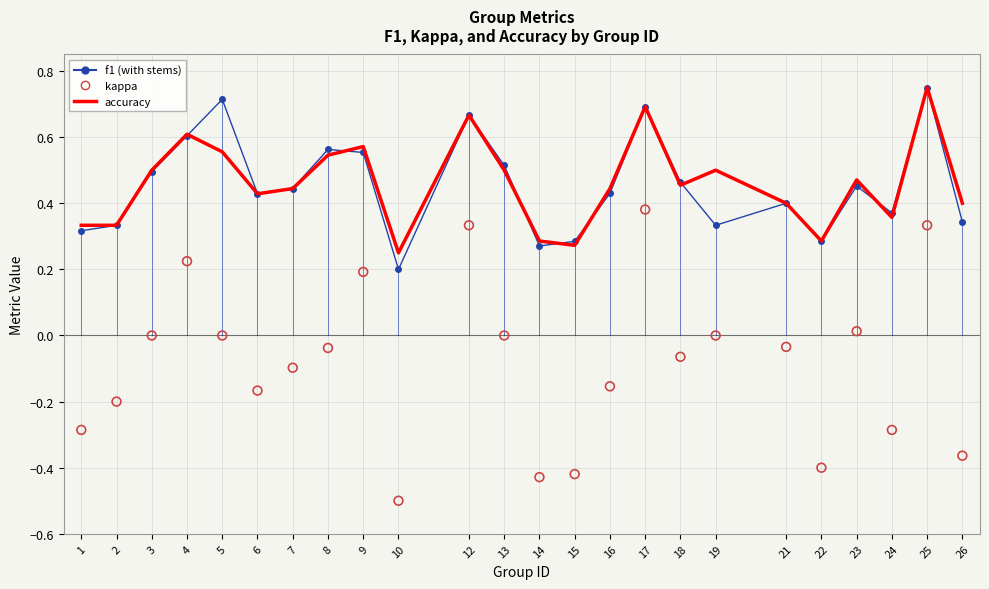

Which series has the largest Y range (max minus min)?

kappa